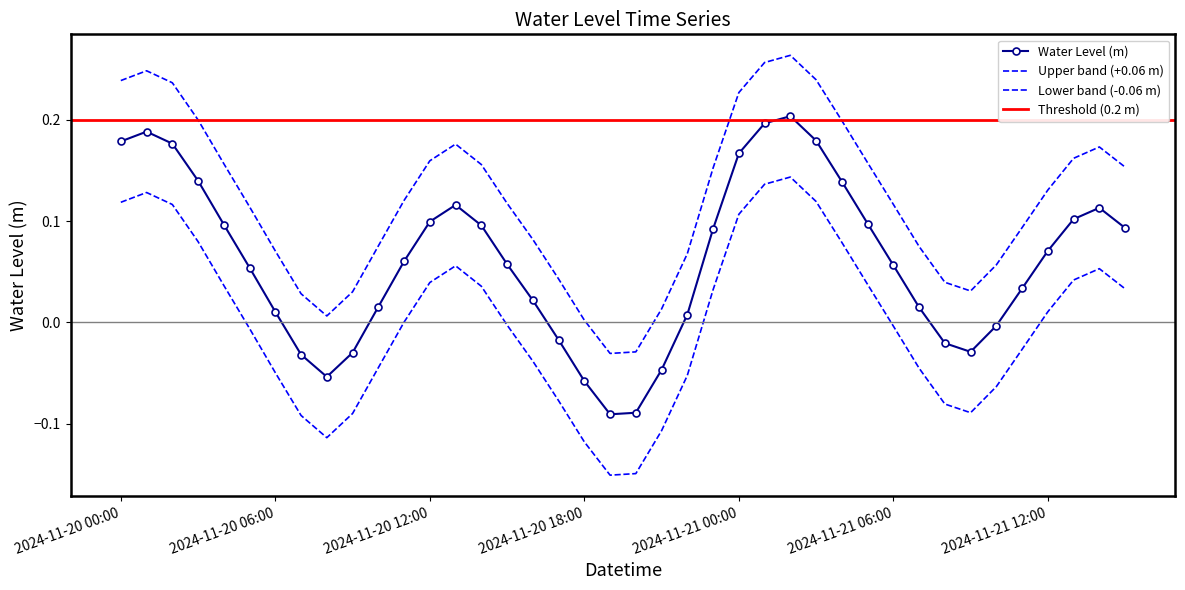

What is the label of the 20th point from the left?

2024-11-20 19:00